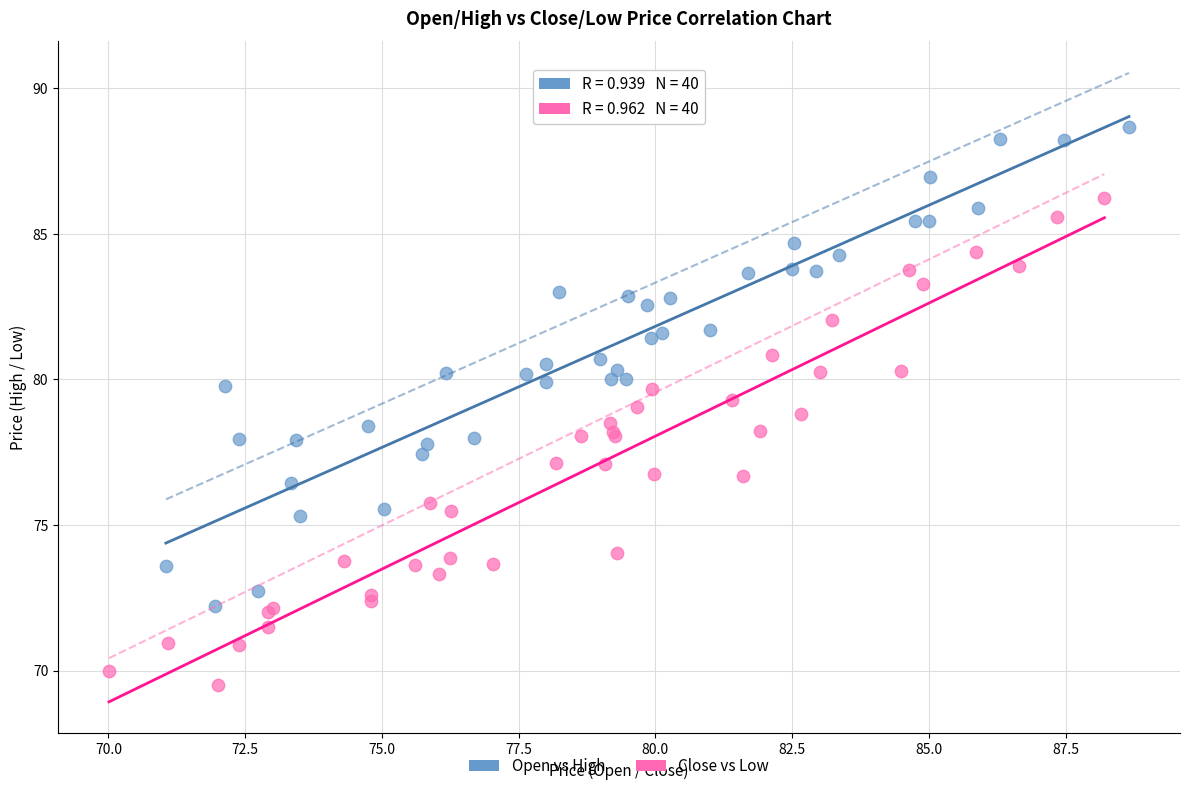

Which series contains the lowest Y value?

Close vs Low